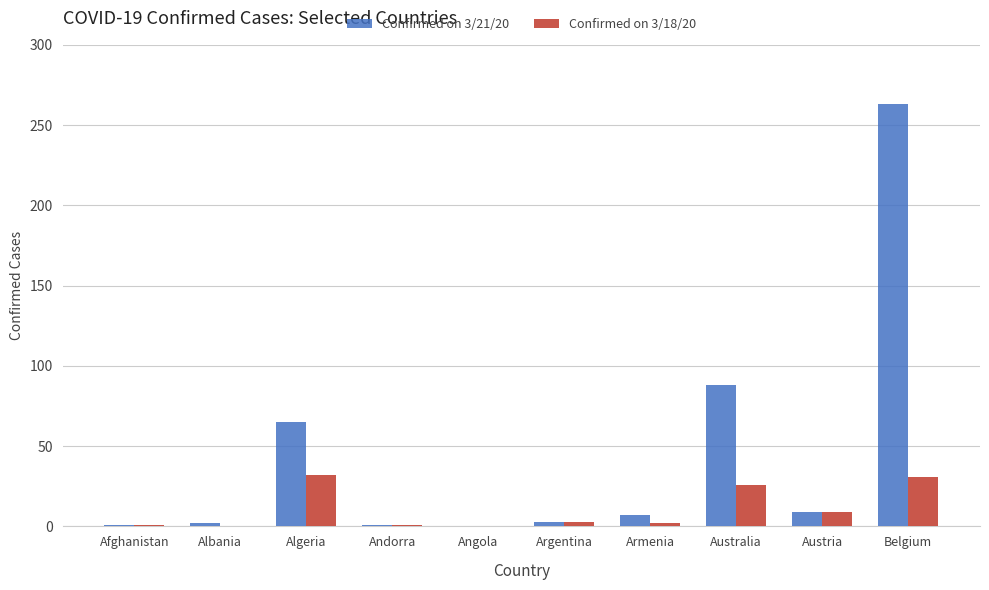

Is the value of Confirmed on 3/18/20 at Argentina greater than the value of Confirmed on 3/21/20 at Belgium?

No